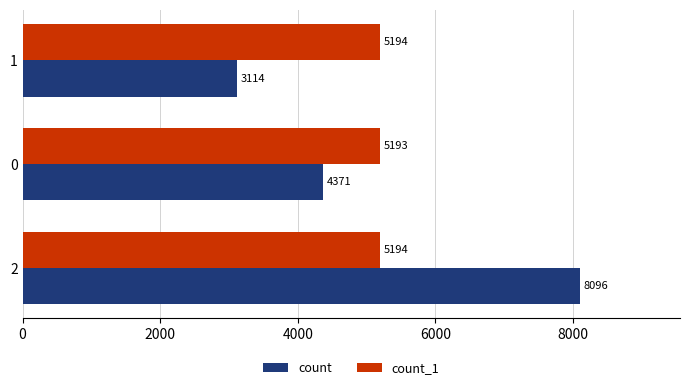

Rank the categories by count value from lowest to highest.

1, 0, 2